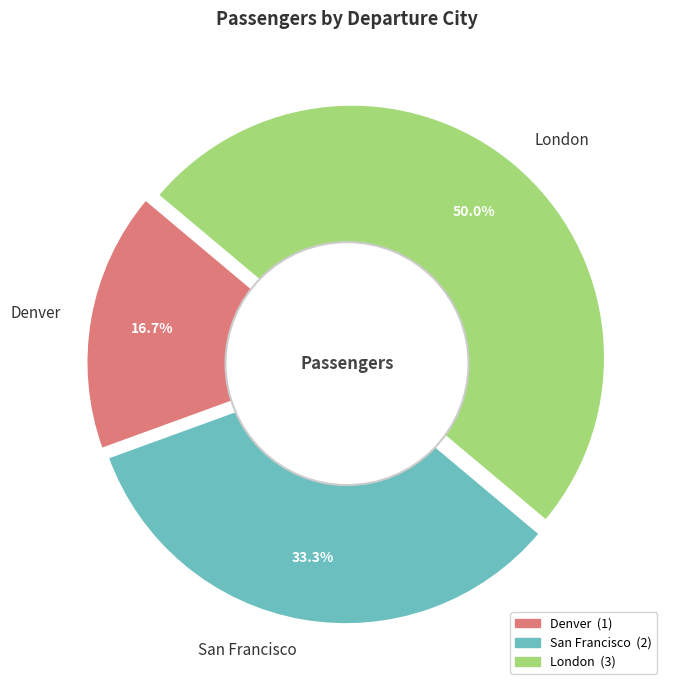

Rank the categories by value from highest to lowest.

London, San Francisco, Denver